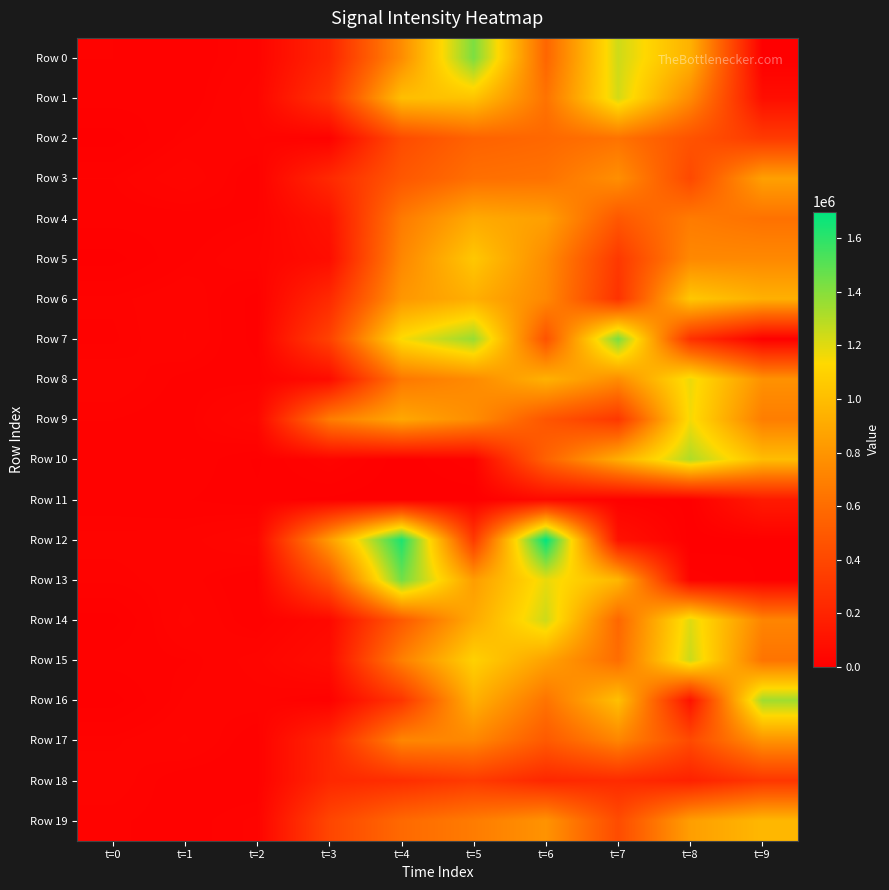

Which has a higher value, t=3 or t=6?

t=6